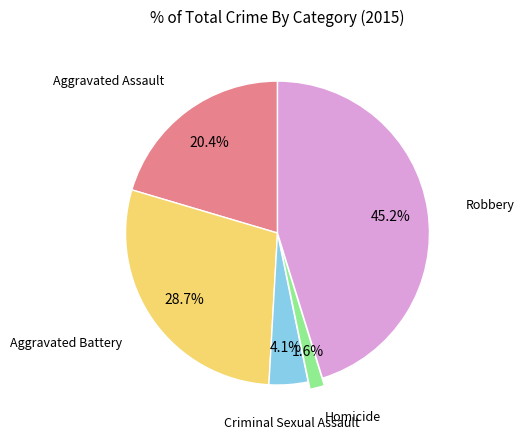

Which has a higher value, Aggravated Assault or Aggravated Battery?

Aggravated Battery